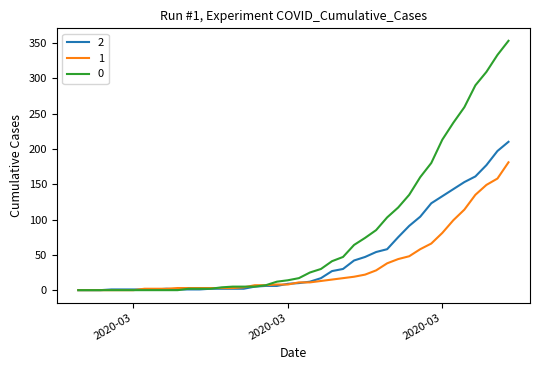

What is the value of the 1 point at the 9th from the left?

2